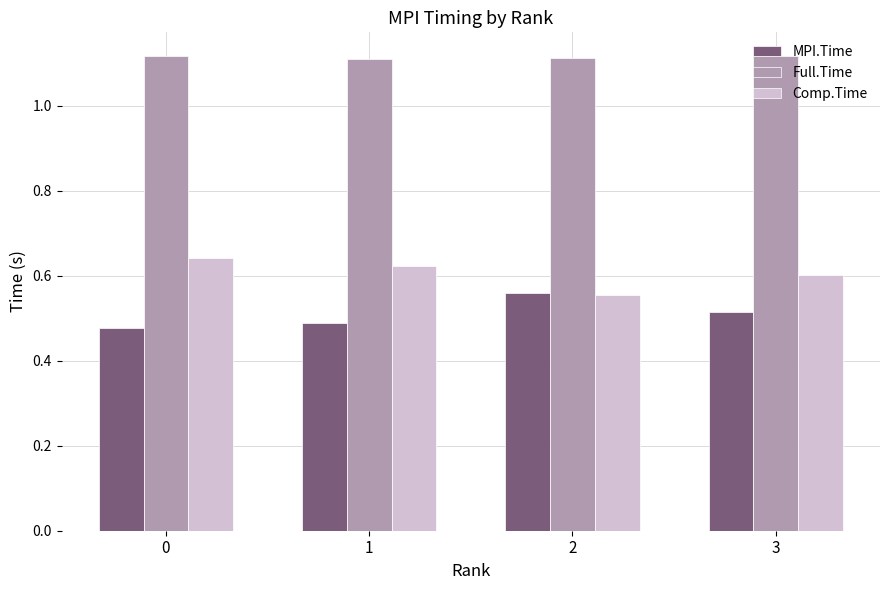

Is it true that Full.Time equals 1.1 at 3?

True